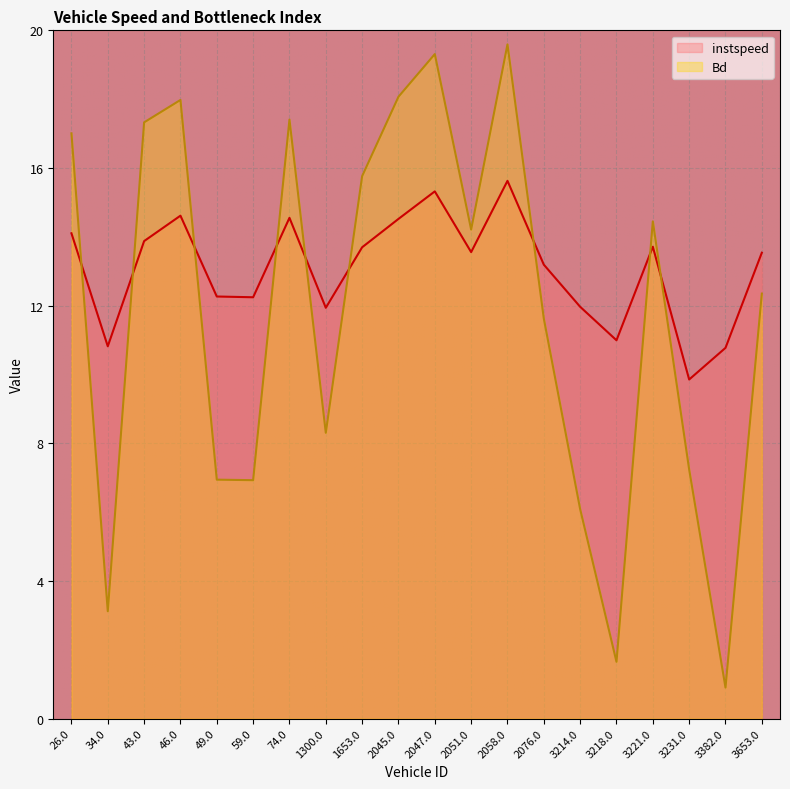

Which category has the highest value in the Bd series?

2058.0